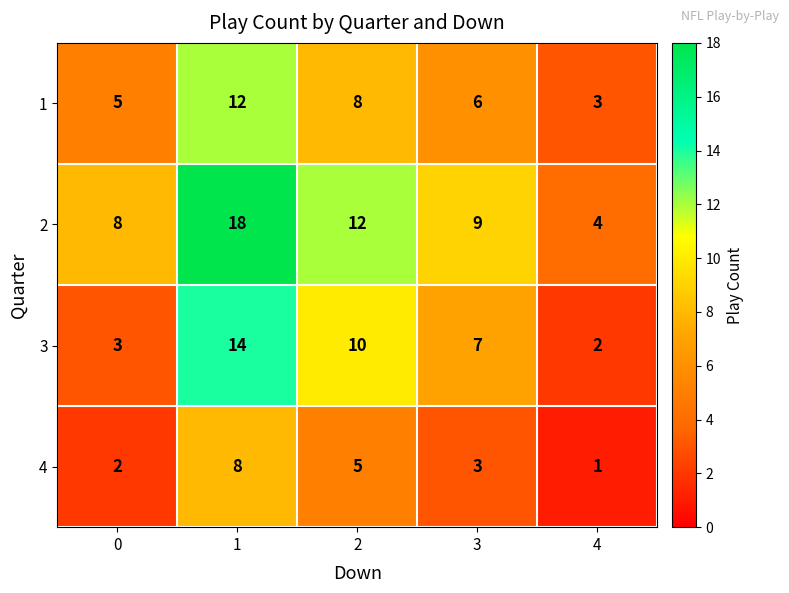

The 3 series shows 18 at 2. True or false?

False